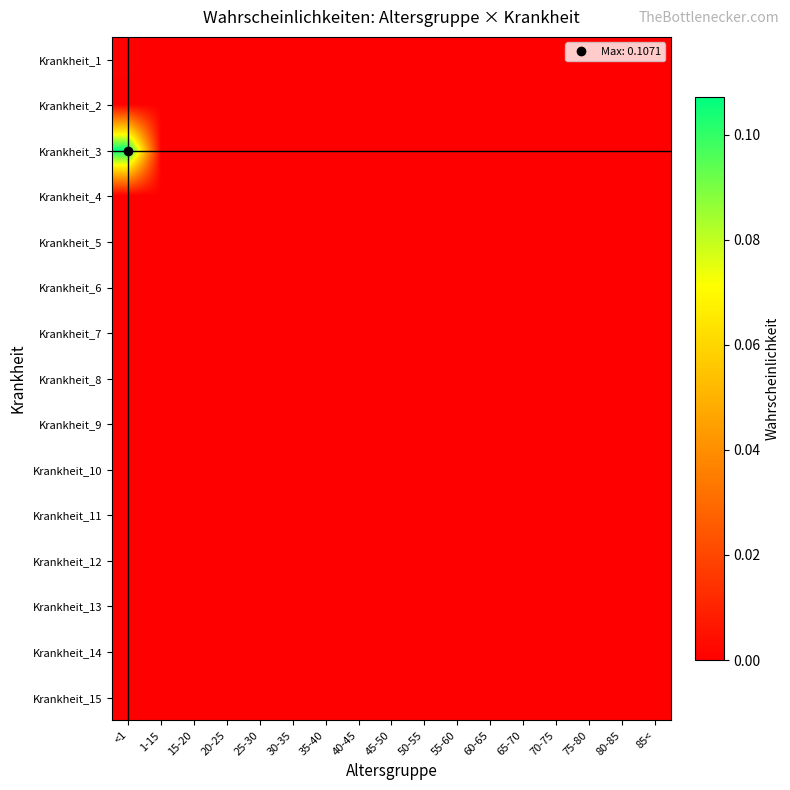

Which series has the widest spread of values?

Krankheit_3